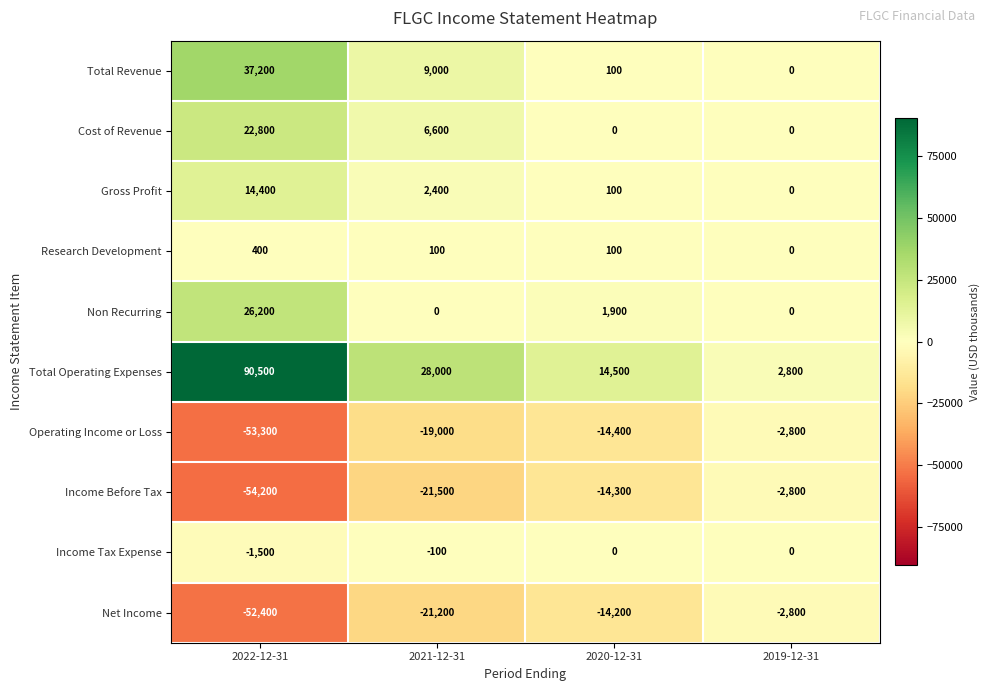

What is the difference between the Total Revenue values at 2019-12-31 and 2020-12-31?

100